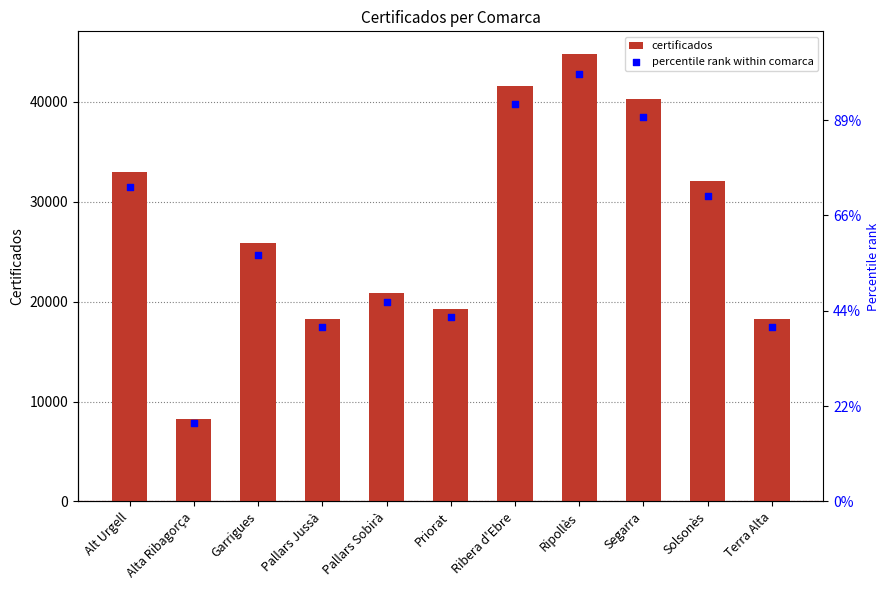

What are all the series names shown in the legend?

certificados, percentile rank within comarca